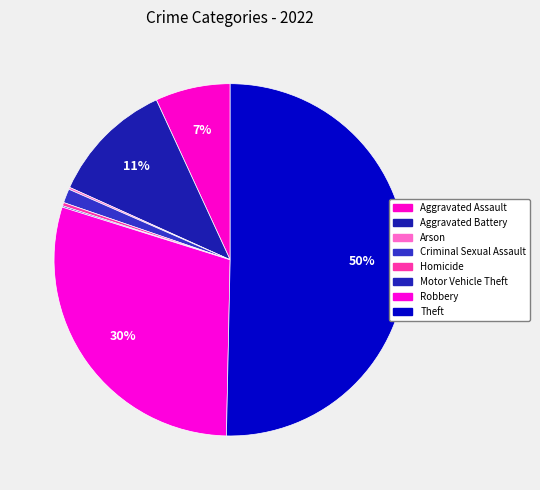

Is it true that Motor Vehicle Theft is 0% of the pie?

True